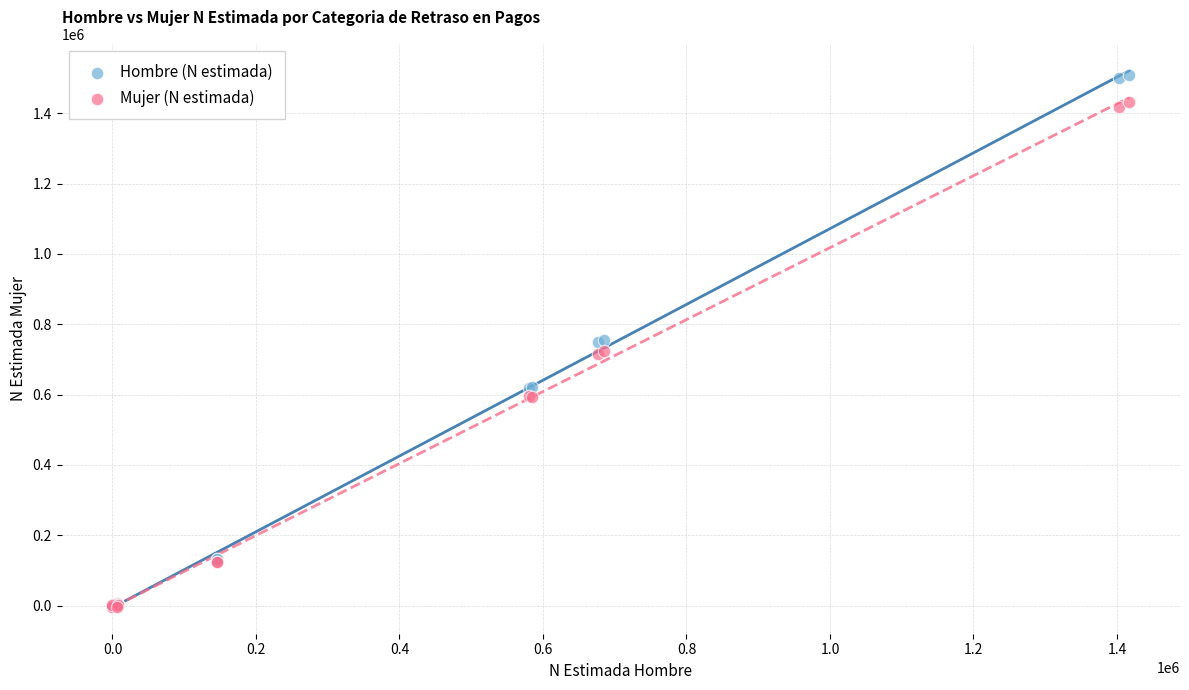

Which series reaches the maximum Y coordinate?

Hombre (N estimada)